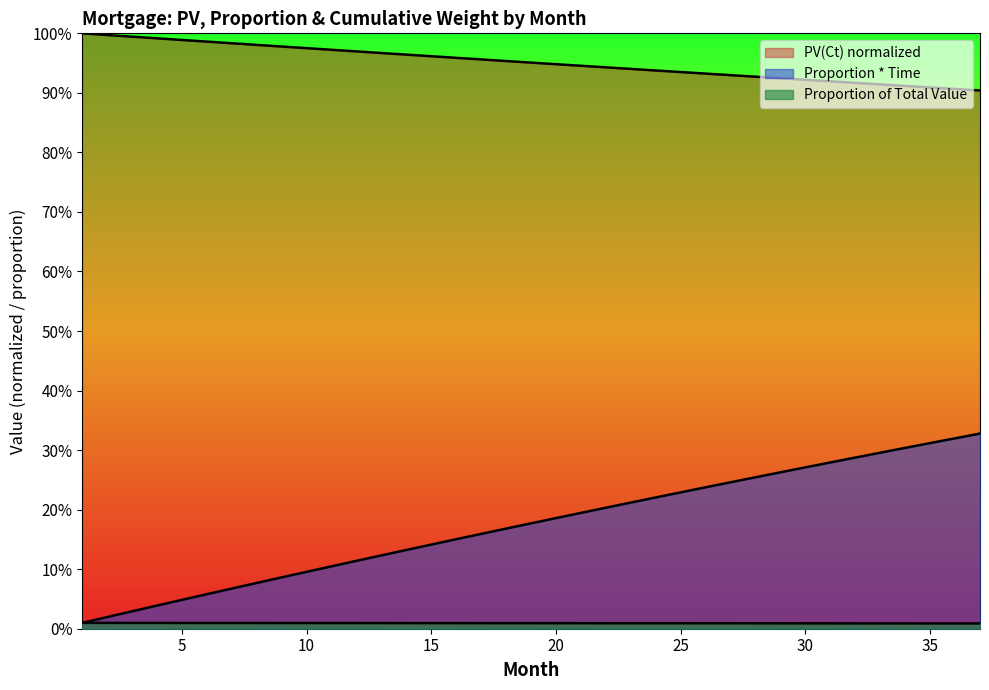

How many Proportion of Total Value values are between 0 and 1?

37